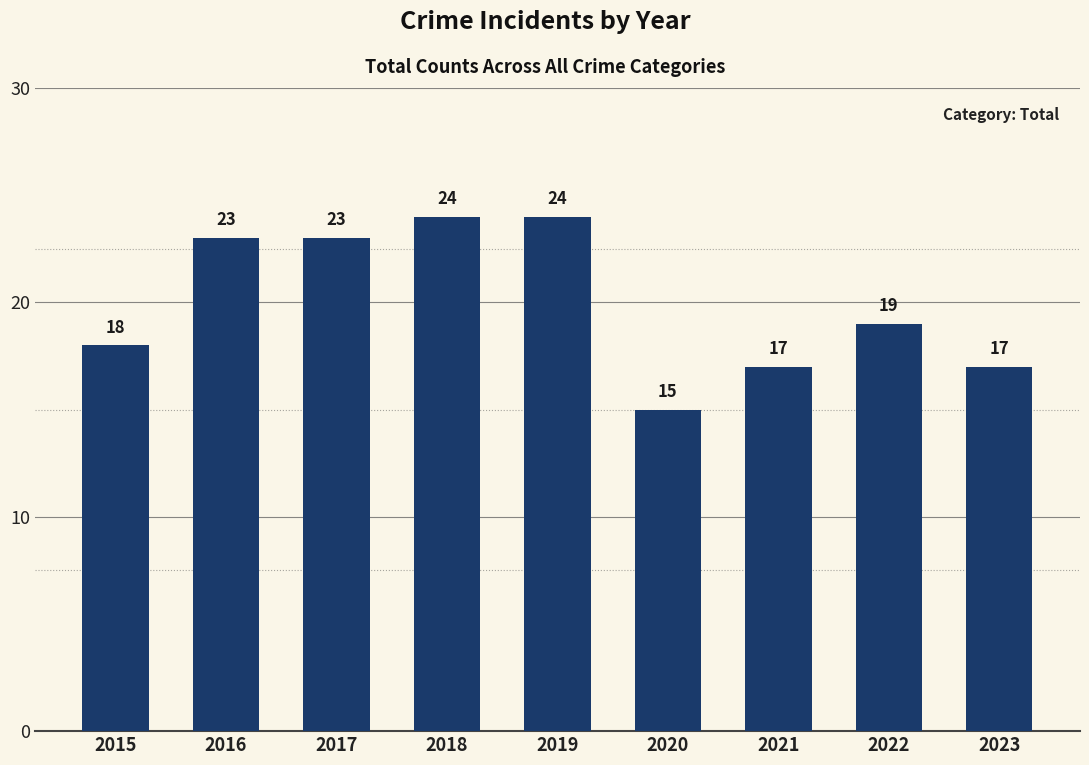

Which category has the lowest value across all series?

2020